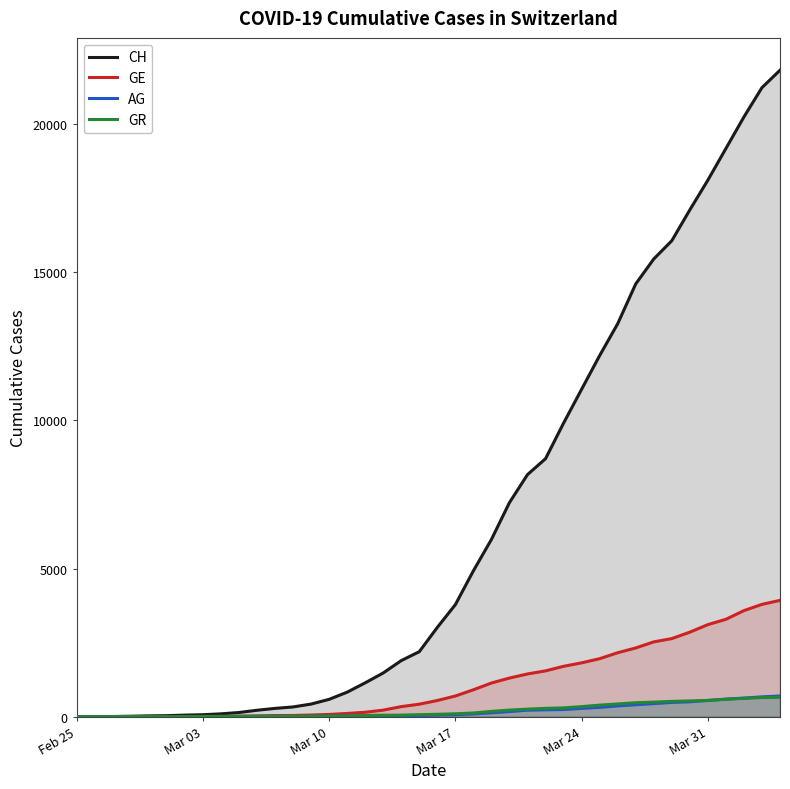

What is the greatest value displayed?

21815